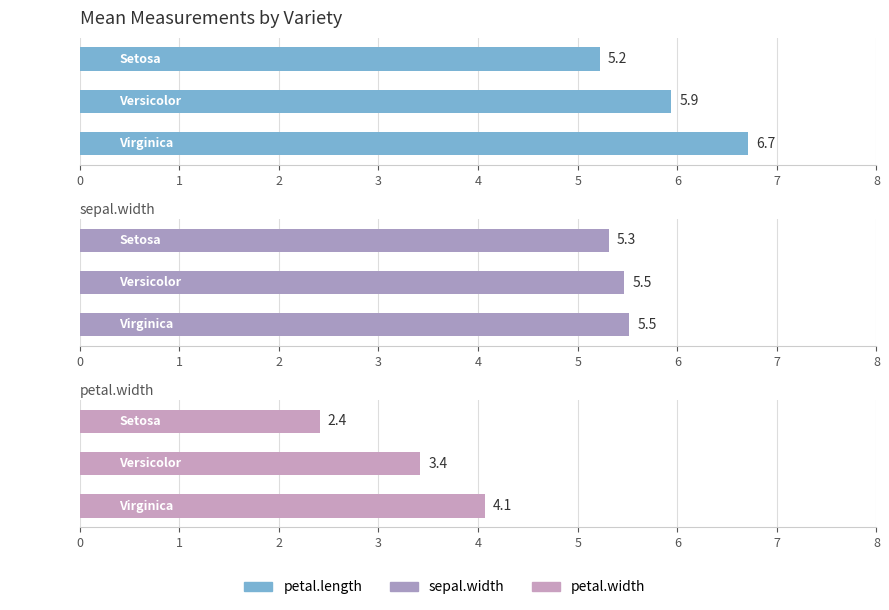

Is it true that sepal.width equals 1.8 at Virginica?

False